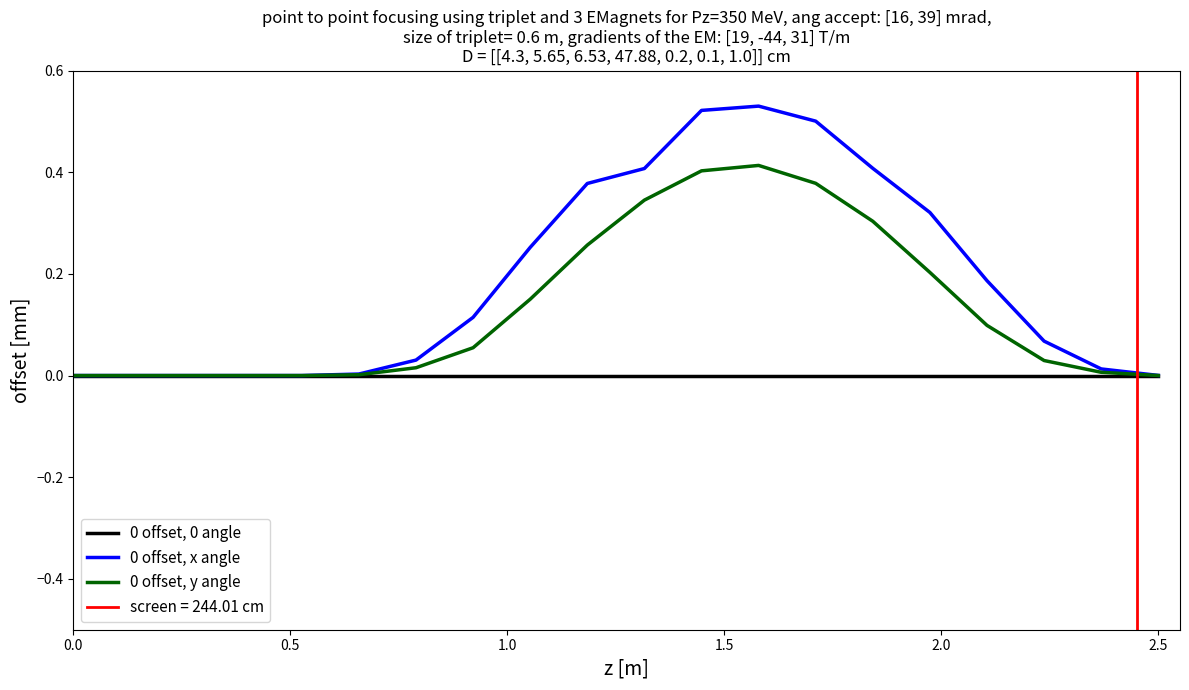

How many distinct data groups are displayed?

3